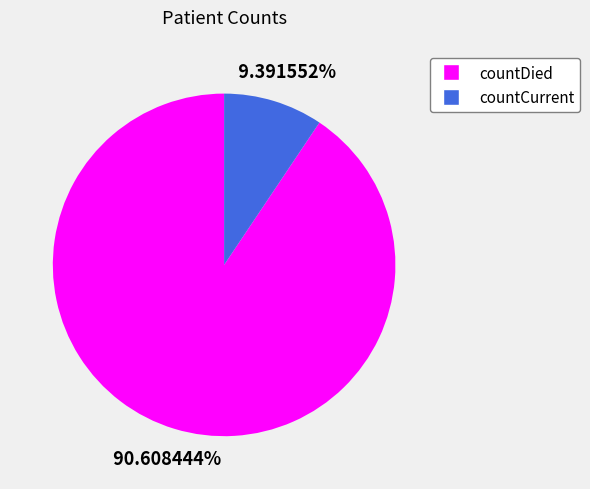

Is it true that countCurrent is 2% of the pie?

False